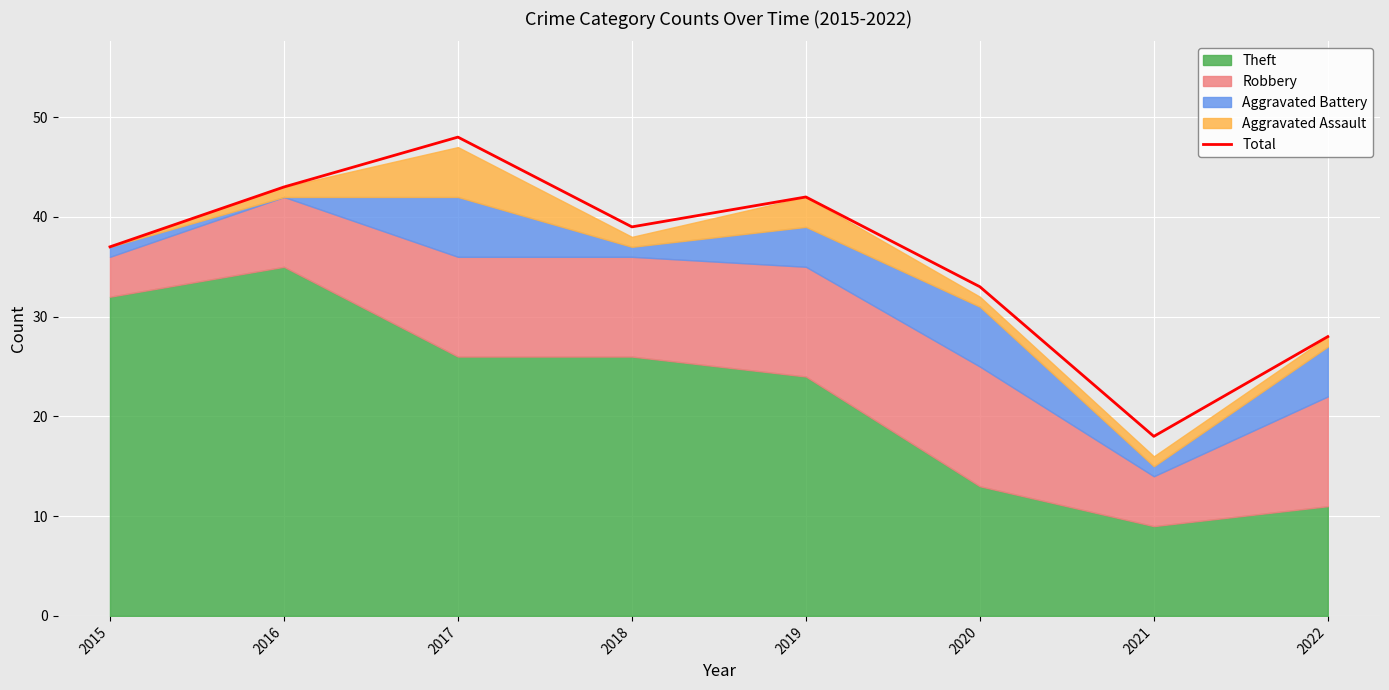

What is the ratio of the value at 2018 to the value at 2022?

1.4